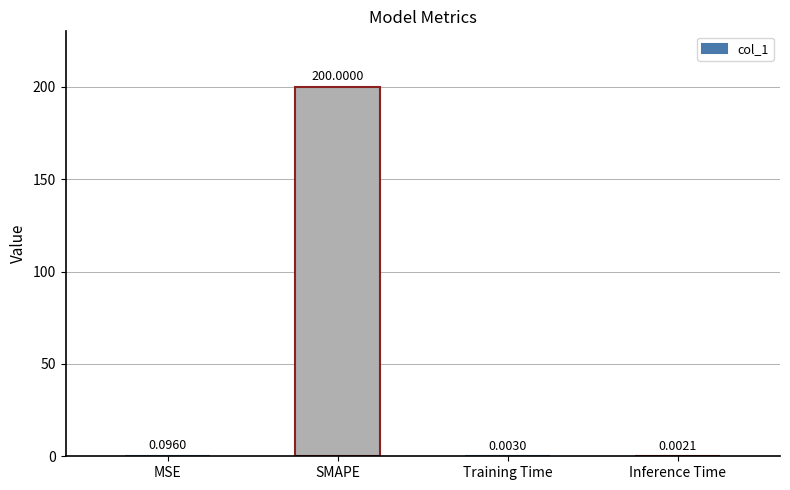

What is the sum of the values at MSE and SMAPE?

200.1